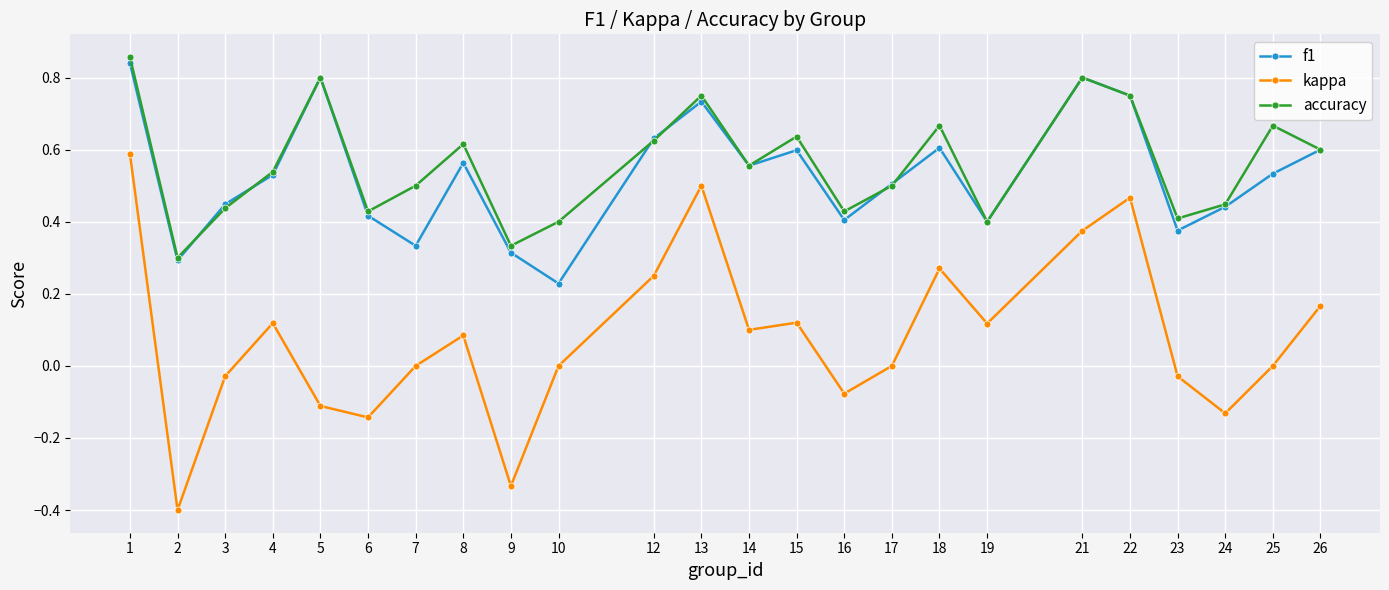

Count the number of categories in the chart.

24